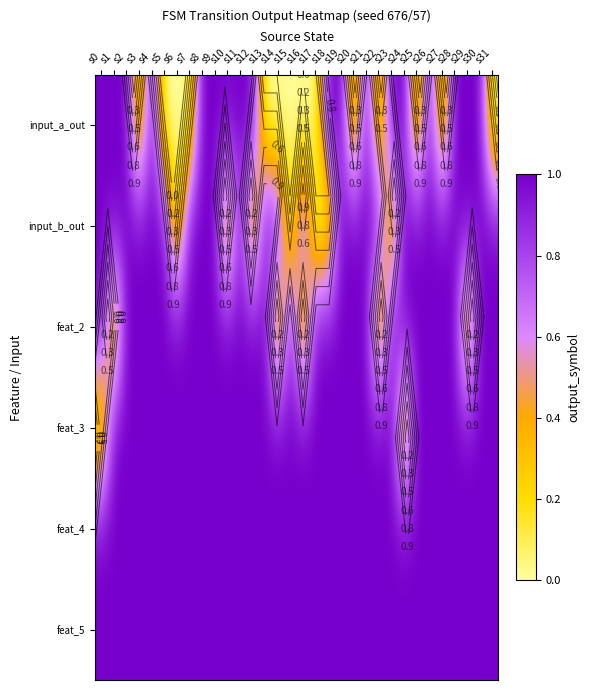

What is the approximate value of feat_4 at s19?

1